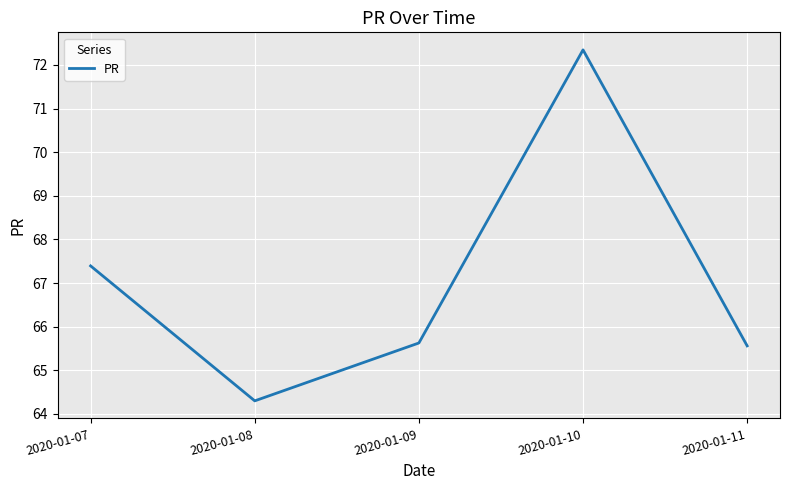

What is the maximum value shown in the chart?

72.3